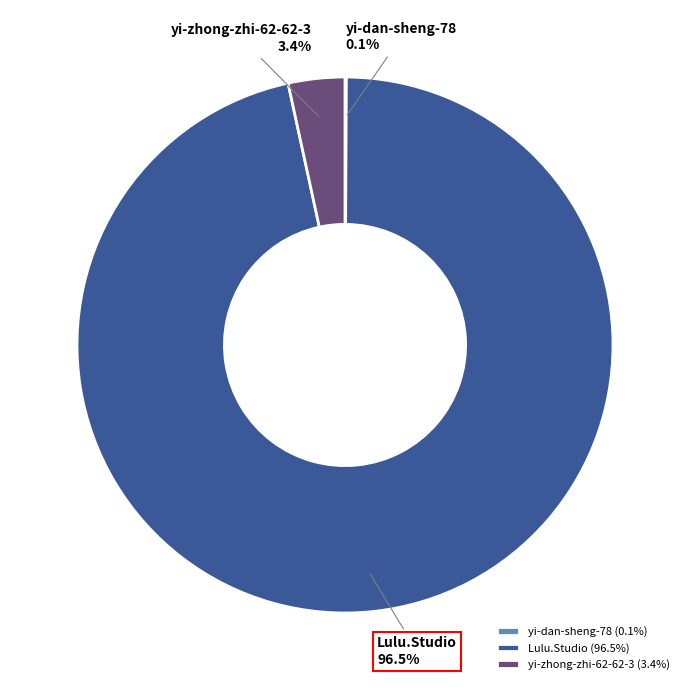

Combined, do Lulu.Studio and yi-zhong-zhi-62-62-3 account for over 50%?

Yes